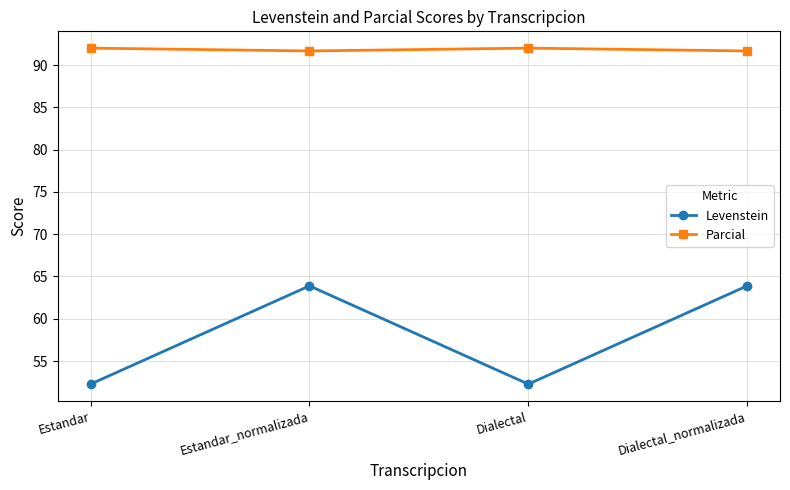

What is the minimum value for Levenstein?

52.3